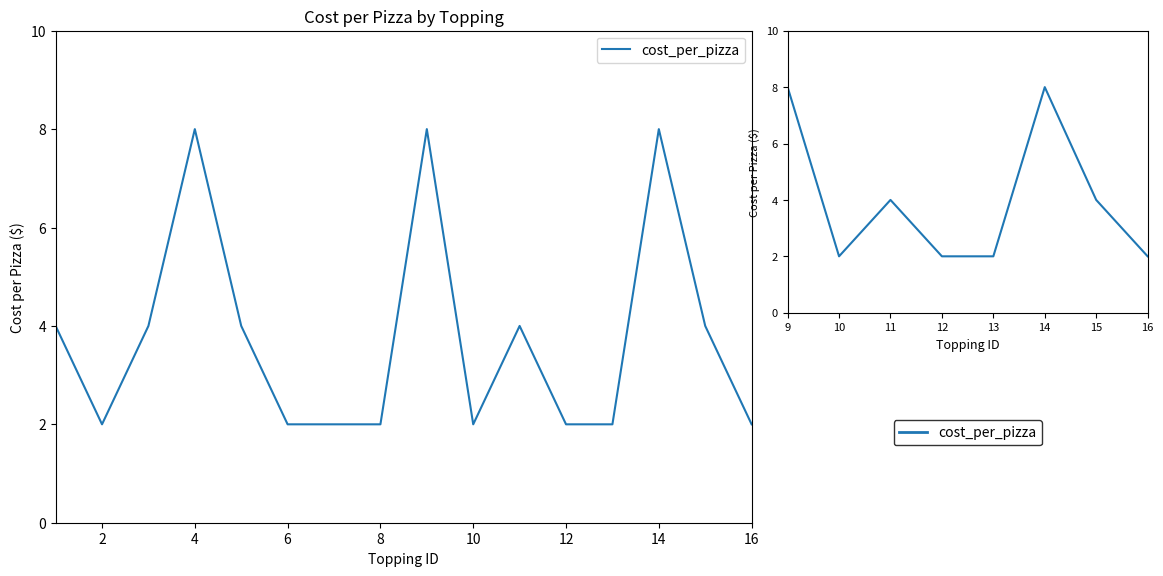

What is the smallest value displayed?

2